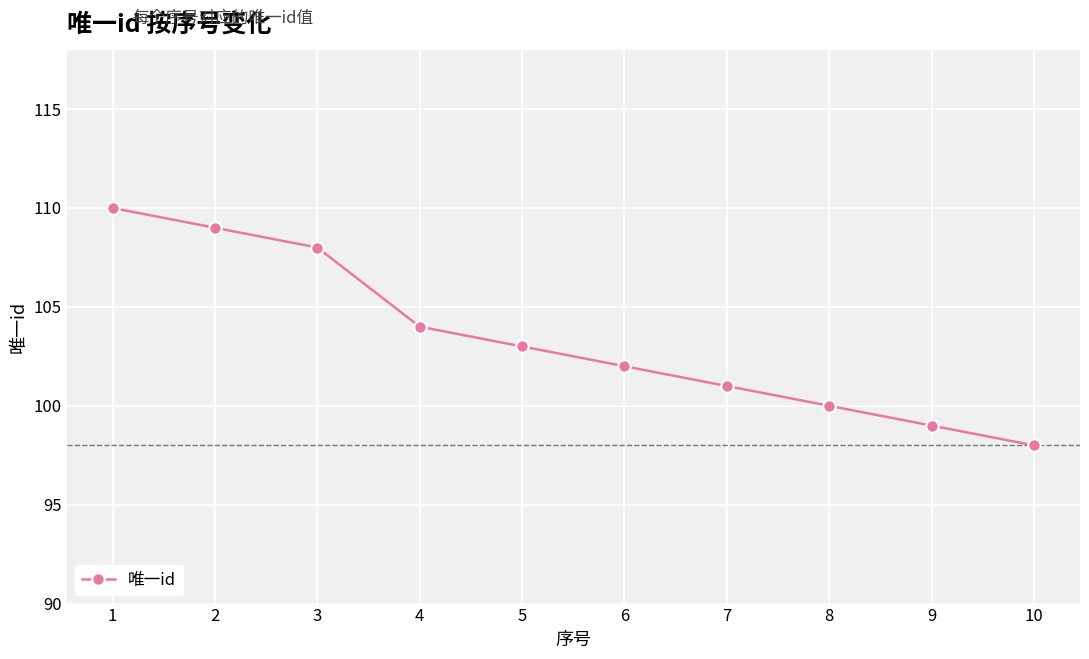

At which label does the data first exceed 103?

1